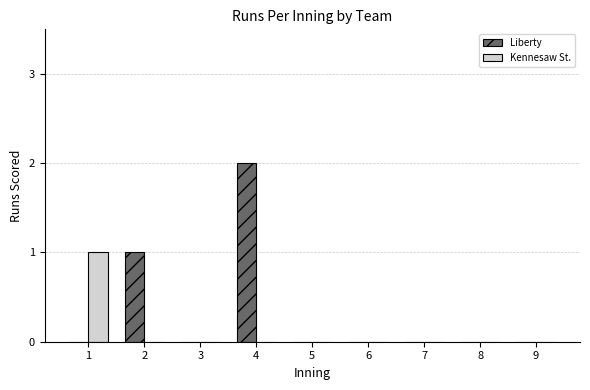

Which category has the highest value in the Kennesaw St. series?

1